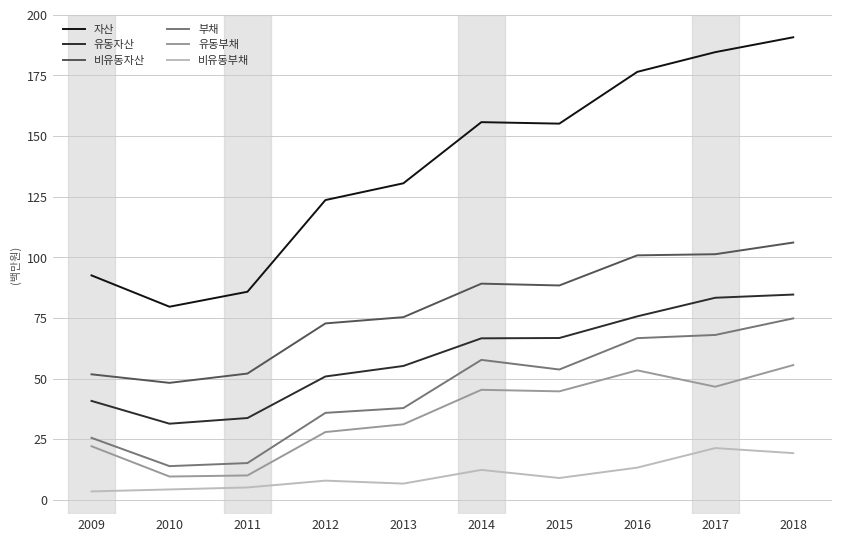

Between 2012 and 2016, which series saw the biggest shift?

자산